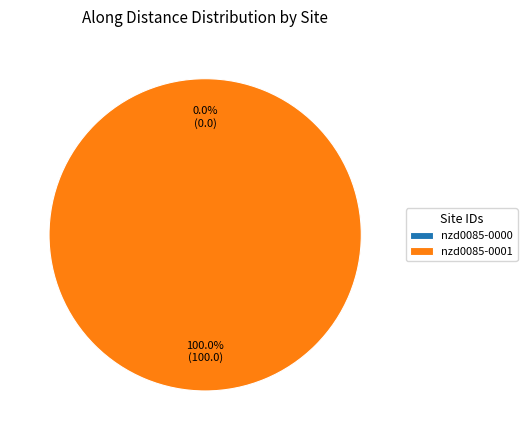

What is the smallest slice in the pie chart?

nzd0085-0000